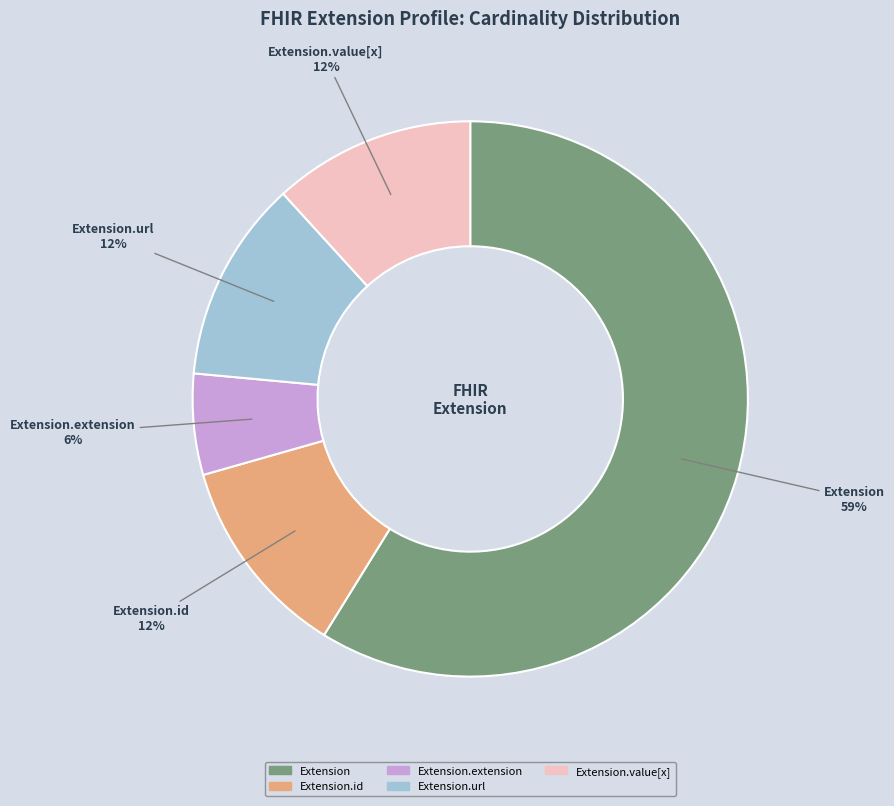

Is there a majority slice in this chart?

Yes